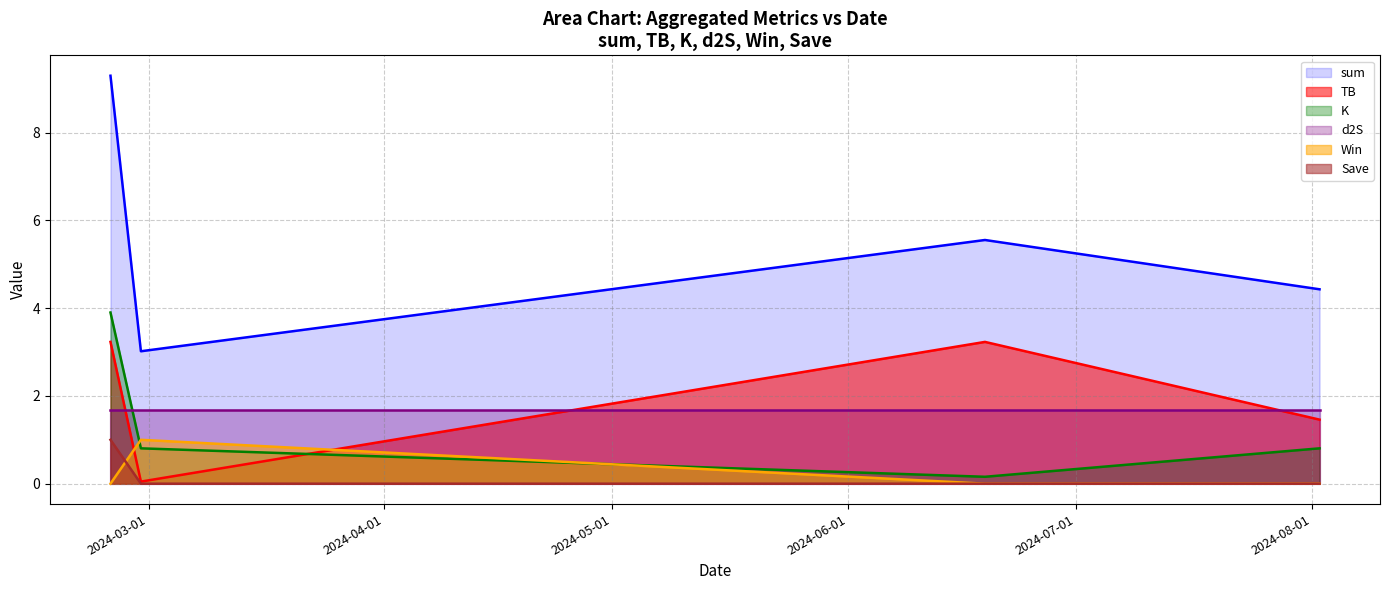

Does the chart display data point markers on the line(s)?

No